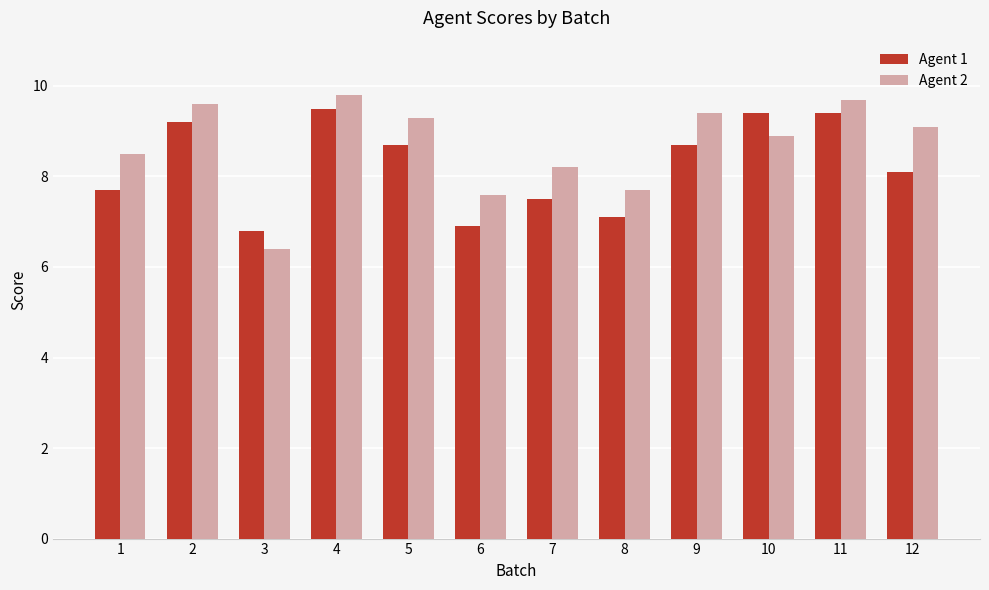

What is the value of the Agent 1 bar at the 9th from the left?

8.7